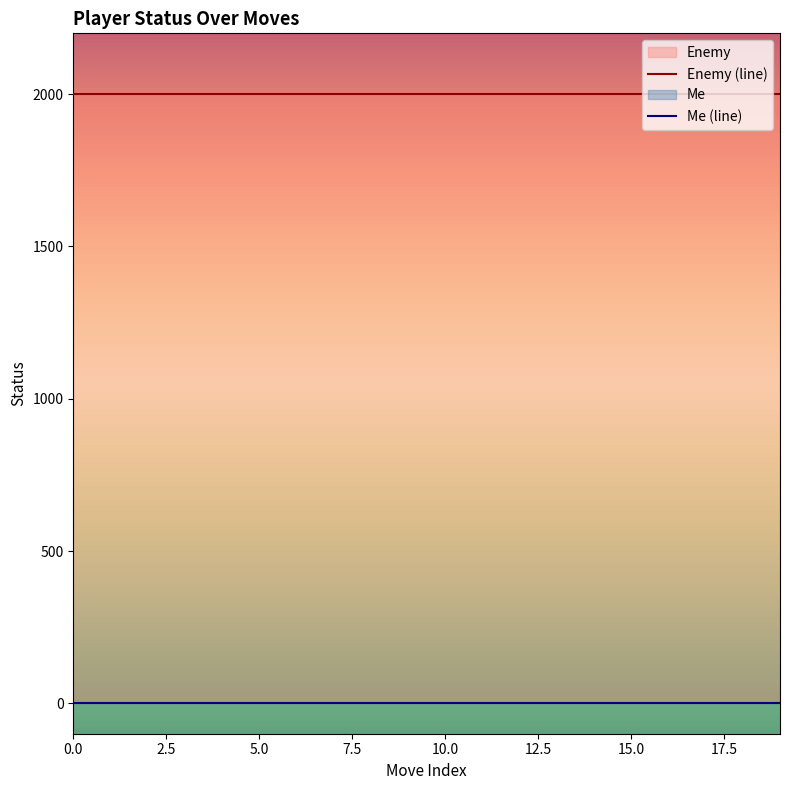

What are all the series names shown in the legend?

Enemy, Me